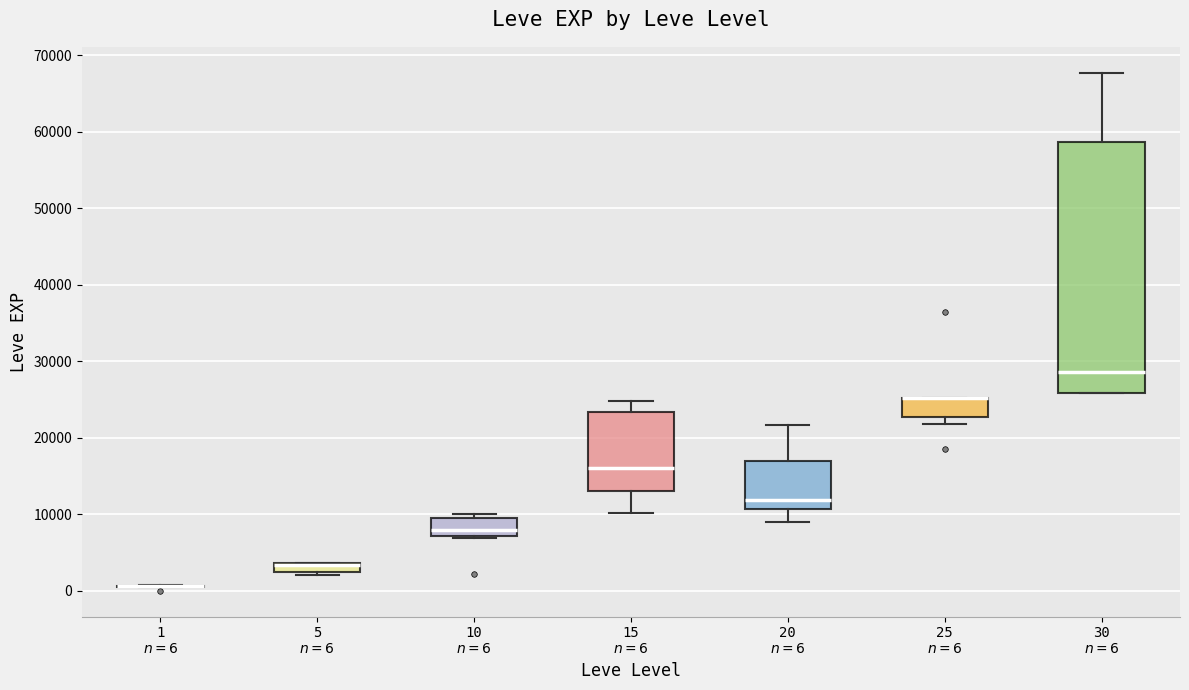

Comparing the boxes themselves (not the whiskers), which one is the tallest?

30 $n=6$